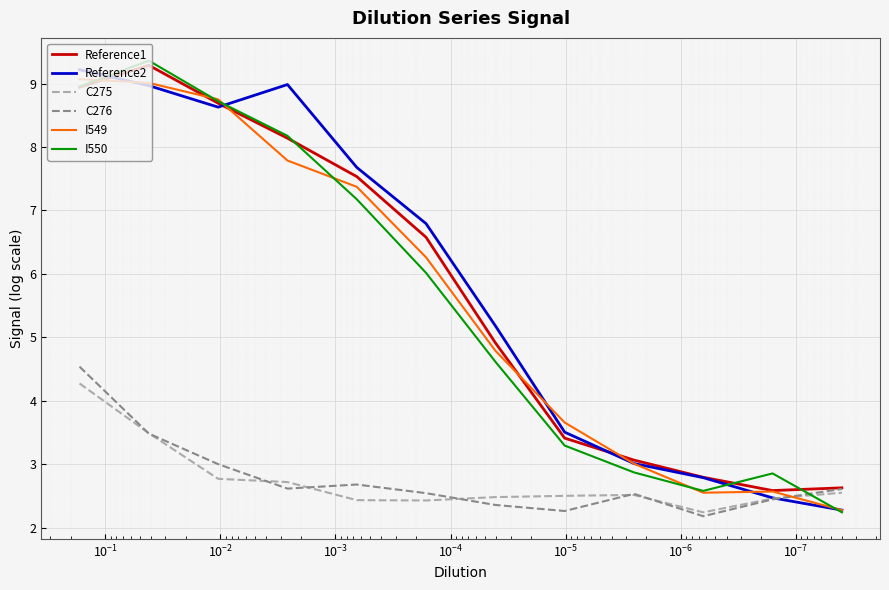

Which series has the largest range (max minus min)?

I550